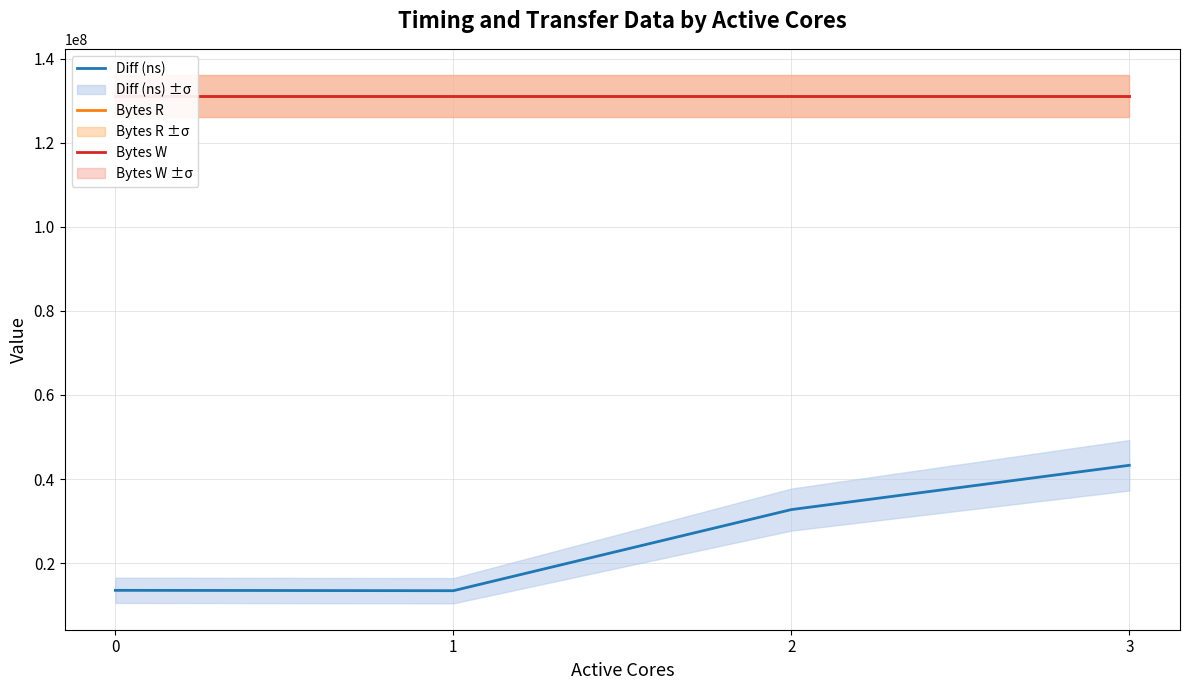

What is the approximate value of Diff (ns) at 3?

43263403